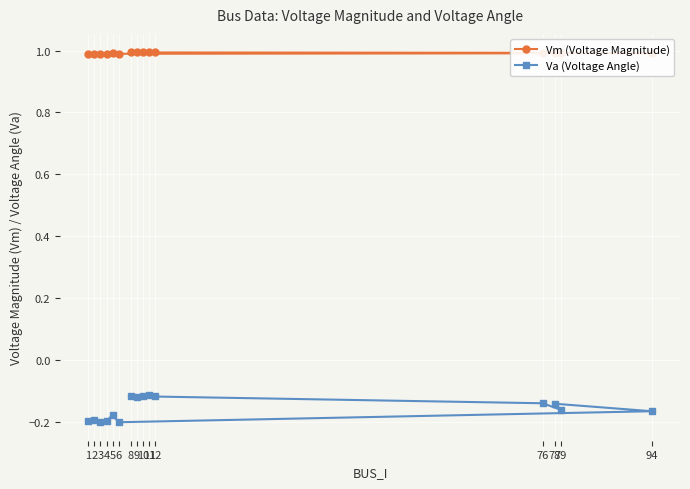

Between 9 and 8, which is larger?

8